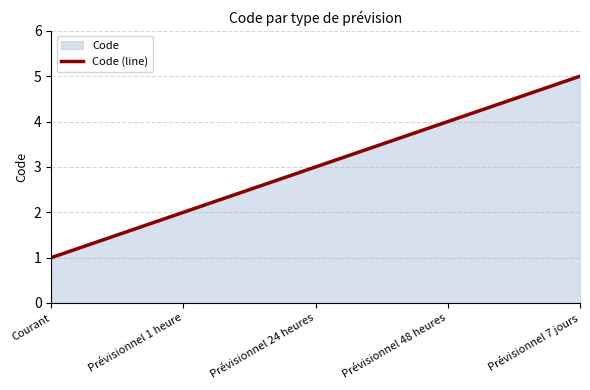

What is the difference between the values at Prévisionnel 24 heures and Prévisionnel 48 heures?

1